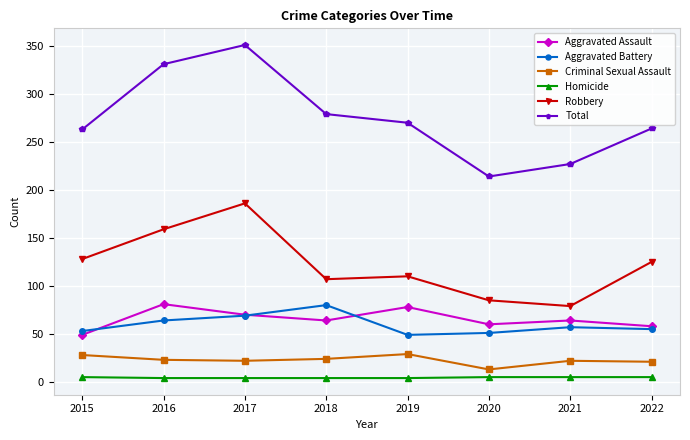

Where does the Aggravated Battery series first go above 57?

2016